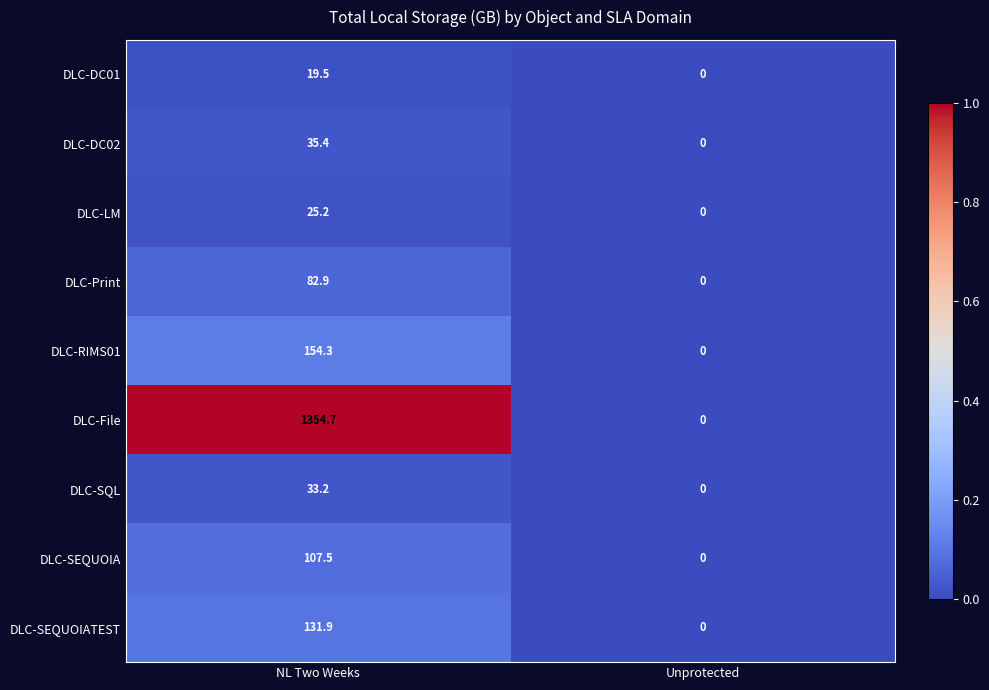

Rank the series at NL Two Weeks from highest to lowest value.

DLC-File, DLC-RIMS01, DLC-SEQUOIATEST, DLC-SEQUOIA, DLC-Print, DLC-DC02, DLC-SQL, DLC-LM, DLC-DC01